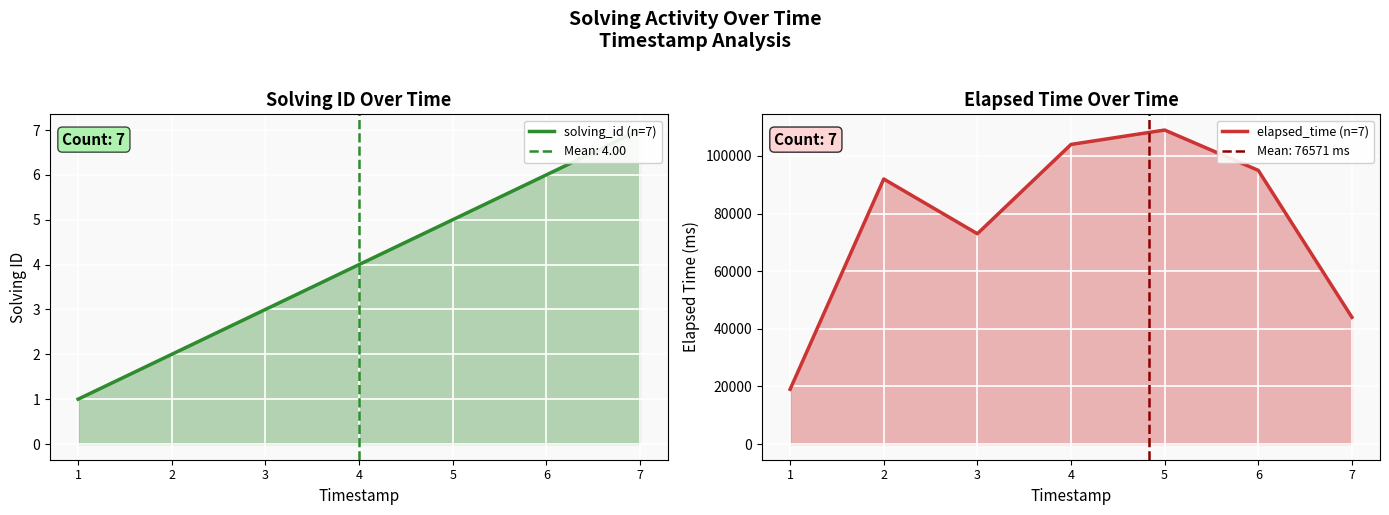

How many lines are shown in the chart?

2